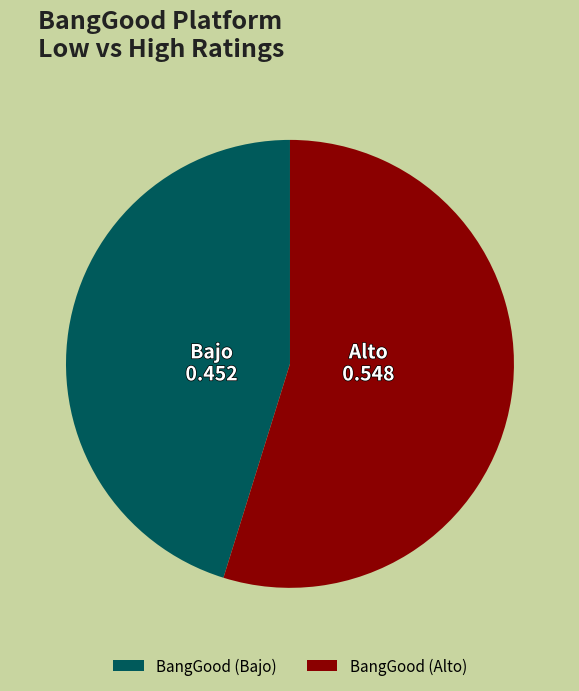

Which slice represents more than half of the pie?

BangGood (Alto)